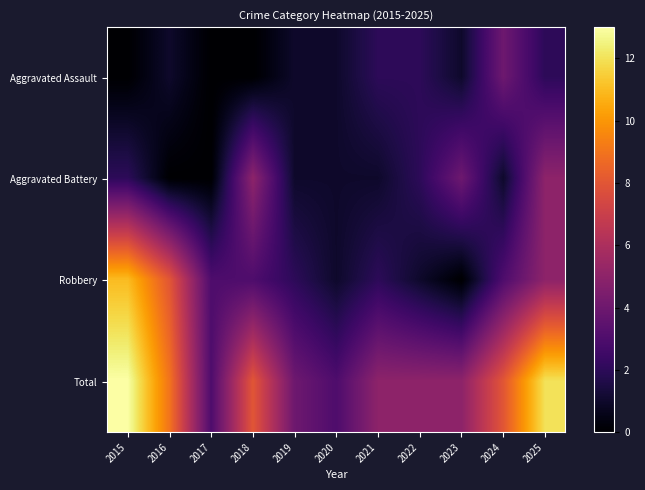

What is the spread (max minus min) of values at 2015?

13